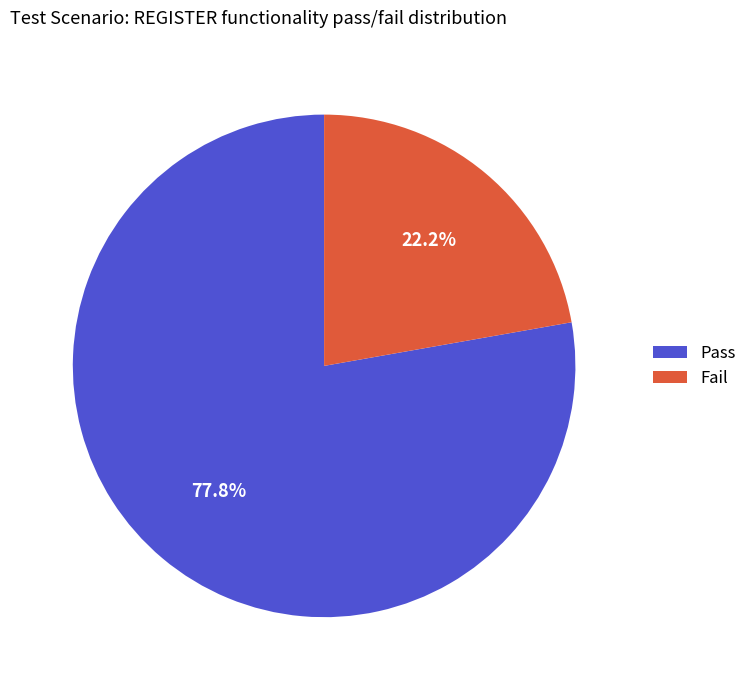

True or false: Fail accounts for 22% of the total.

True